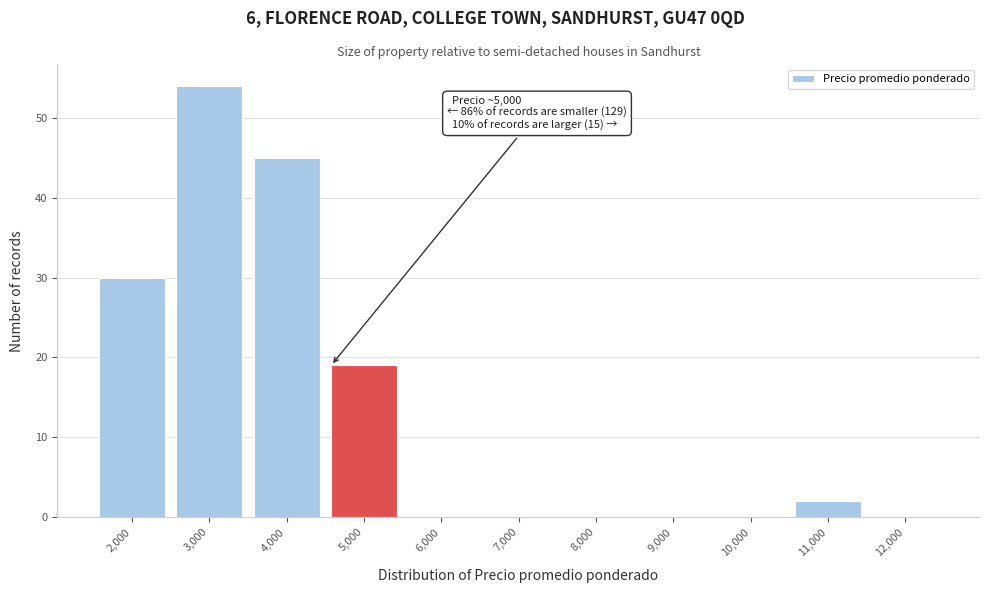

Reading right to left, list all the values displayed in this chart.

12,000=0	11,000=2	10,000=0	9,000=0	8,000=0	7,000=0	6,000=0	5,000=19	4,000=45	3,000=54	2,000=30